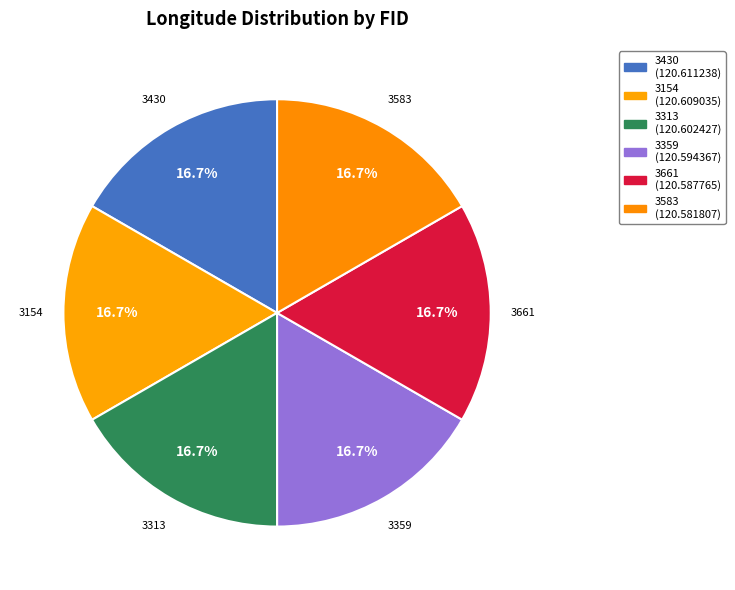

Is it true that 3154 is 3% of the pie?

False